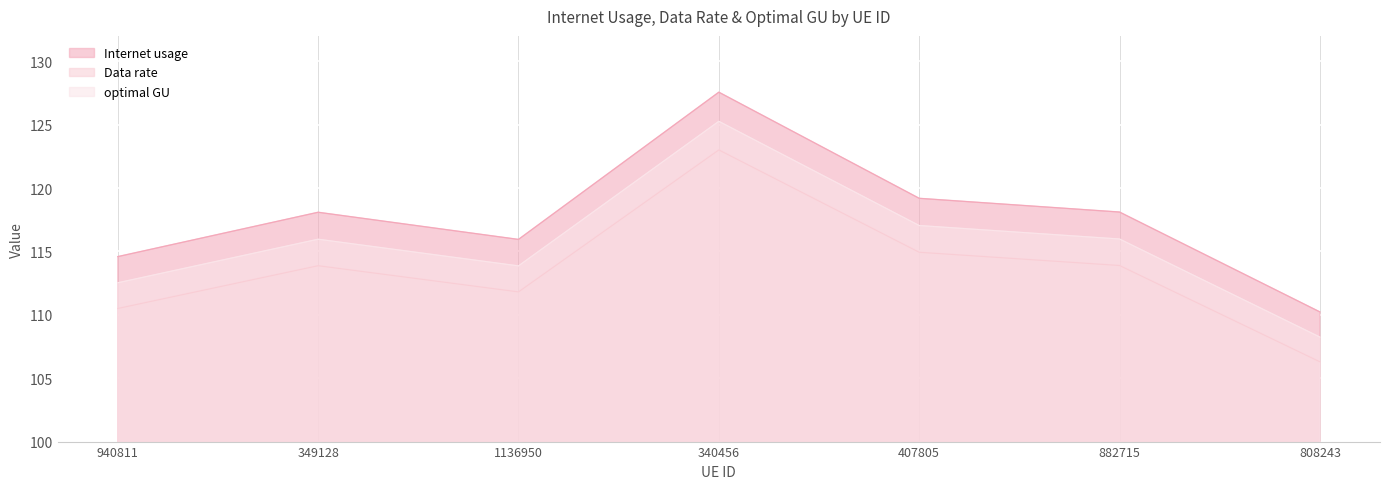

True or false: Internet usage has more than 2 interior local peaks.

False